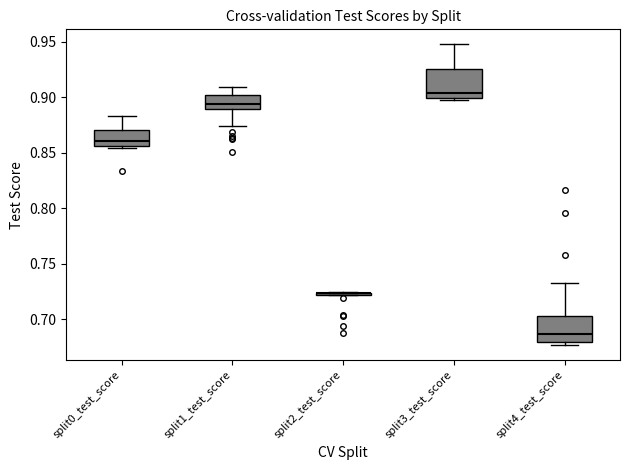

Where is the upper edge of the box for split1_test_score on the y-axis? The values are not printed on the chart, so give them approximately, as read against the axis.

0.900